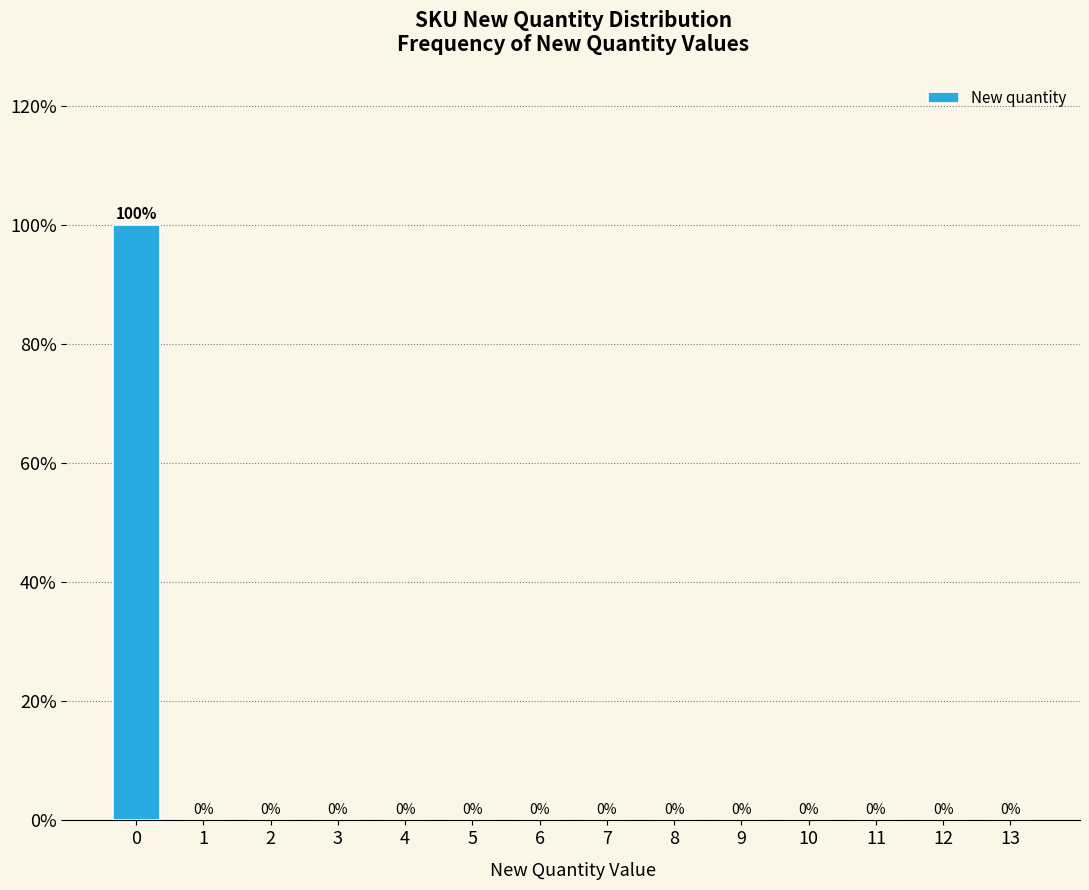

Reading left to right, transcribe all the data shown in this chart.

0=100	1=0	2=0	3=0	4=0	5=0	6=0	7=0	8=0	9=0	10=0	11=0	12=0	13=0